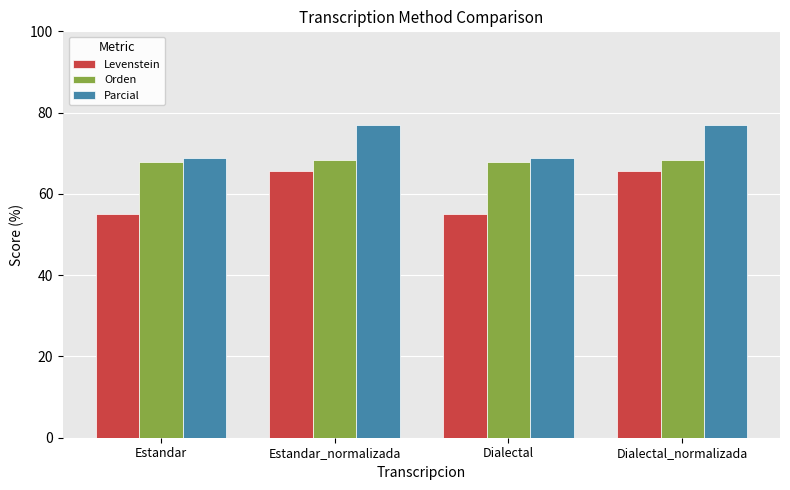

How many values in the Parcial series exceed 76?

2